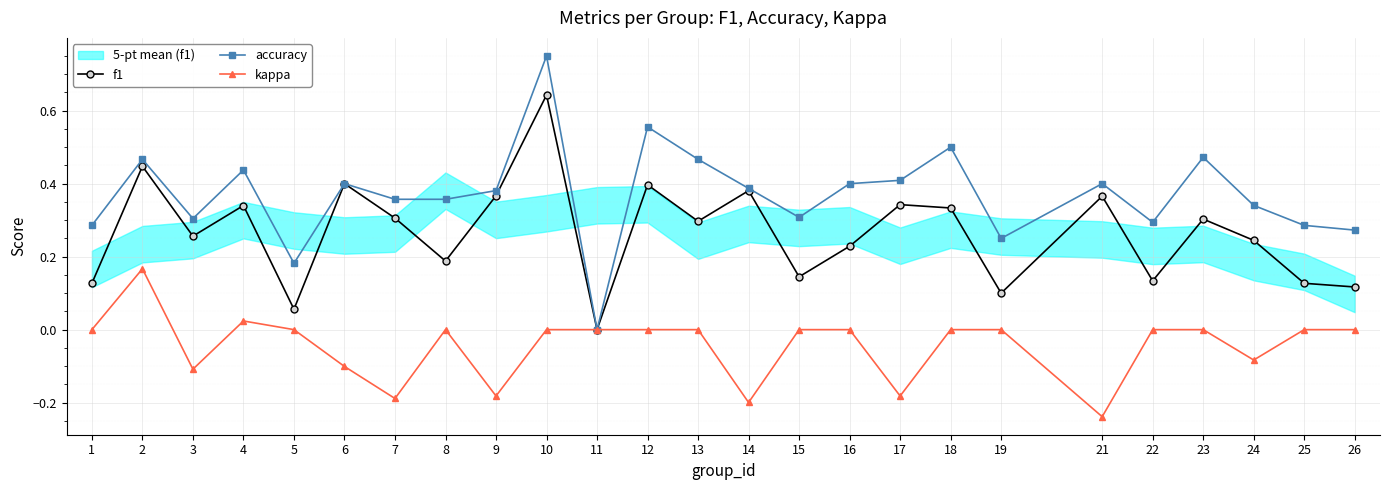

Reading right to left, list all the values displayed in this chart.

f1: 26=0.1	25=0.1	24=0.2	23=0.3	22=0.1	21=0.4	19=0.1	18=0.3	17=0.3	16=0.2	15=0.1	14=0.4	13=0.3	12=0.4	11=0.0	10=0.6	9=0.4	8=0.2	7=0.3	6=0.4	5=0.1	4=0.3	3=0.3	2=0.4	1=0.1
accuracy: 26=0.3	25=0.3	24=0.3	23=0.5	22=0.3	21=0.4	19=0.2	18=0.5	17=0.4	16=0.4	15=0.3	14=0.4	13=0.5	12=0.6	11=0.0	10=0.8	9=0.4	8=0.4	7=0.4	6=0.4	5=0.2	4=0.4	3=0.3	2=0.5	1=0.3
kappa: 26=0.0	25=0.0	24=-0.1	23=0.0	22=0.0	21=-0.2	19=0.0	18=0.0	17=-0.2	16=0.0	15=0.0	14=-0.2	13=0.0	12=0.0	11=0.0	10=0.0	9=-0.2	8=0.0	7=-0.2	6=-0.1	5=0.0	4=0.0	3=-0.1	2=0.2	1=0.0